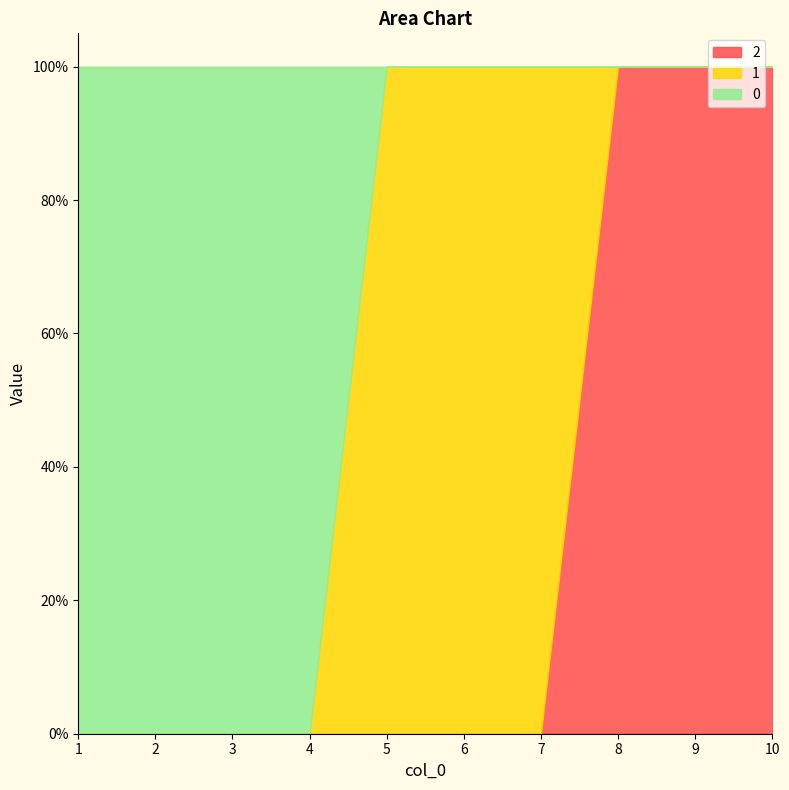

Which label corresponds to the smallest value in the chart?

5